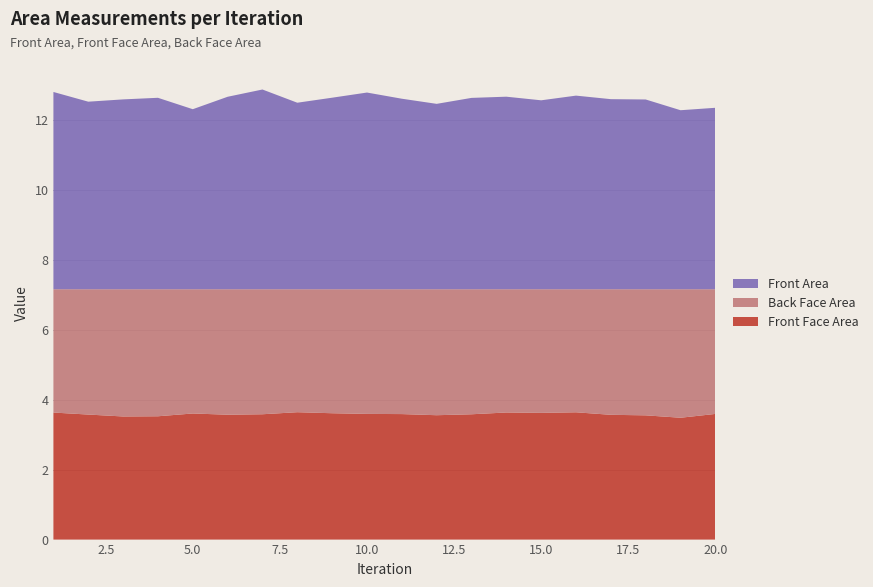

Reading left to right, what are all the values shown in this chart?

Front Face Area: 1=3.6	2=3.6	3=3.5	4=3.5	5=3.6	6=3.6	7=3.6	8=3.6	9=3.6	10=3.6	11=3.6	12=3.6	13=3.6	14=3.6	15=3.6	16=3.6	17=3.6	18=3.6	19=3.5	20=3.6
Back Face Area: 1=3.5	2=3.6	3=3.6	4=3.6	5=3.6	6=3.6	7=3.6	8=3.5	9=3.5	10=3.6	11=3.6	12=3.6	13=3.6	14=3.5	15=3.5	16=3.5	17=3.6	18=3.6	19=3.7	20=3.6
Front Area: 1=5.6	2=5.4	3=5.4	4=5.5	5=5.1	6=5.5	7=5.7	8=5.3	9=5.5	10=5.6	11=5.4	12=5.3	13=5.5	14=5.5	15=5.4	16=5.5	17=5.4	18=5.4	19=5.1	20=5.2